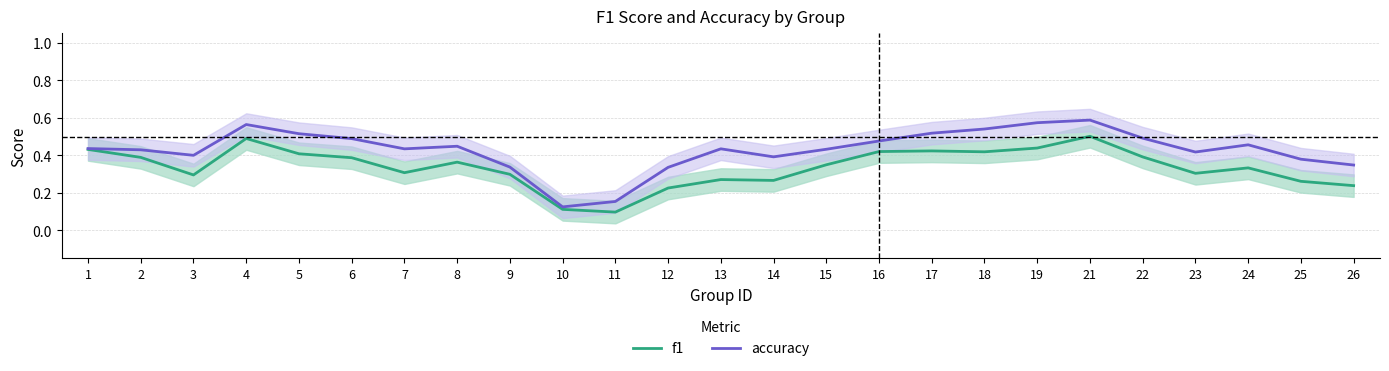

Where is f1 nearest to the value 0?

11